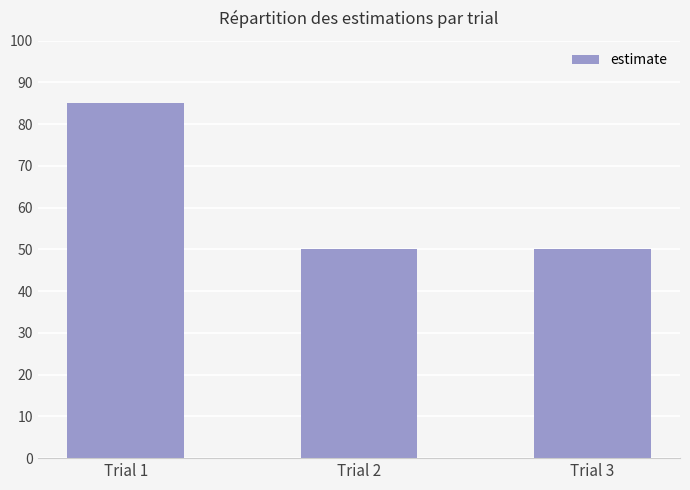

What is the maximum value shown in the chart?

85